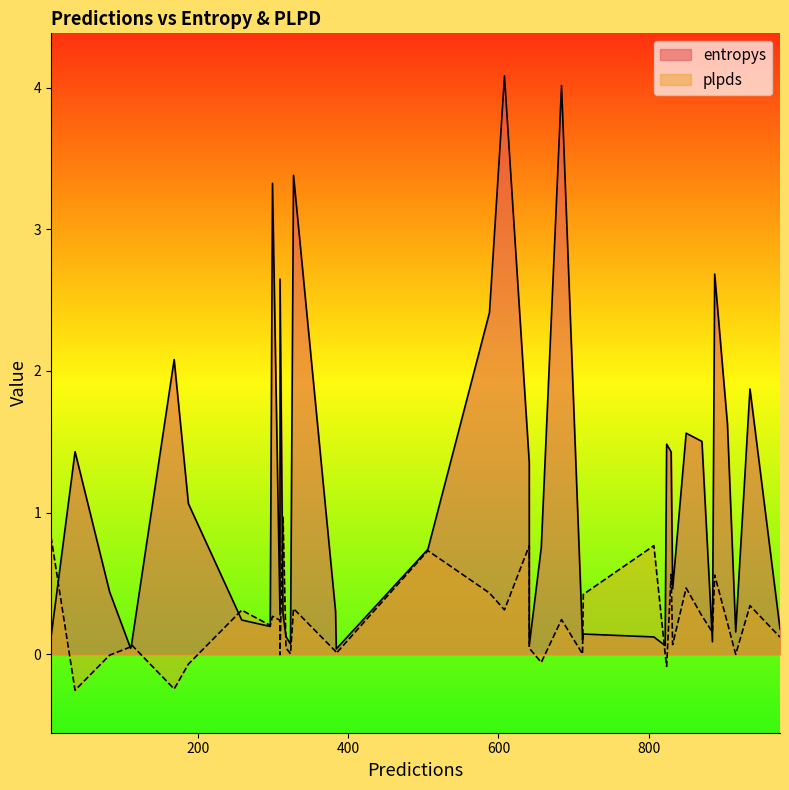

What is the label of the 9th point from the right?

824